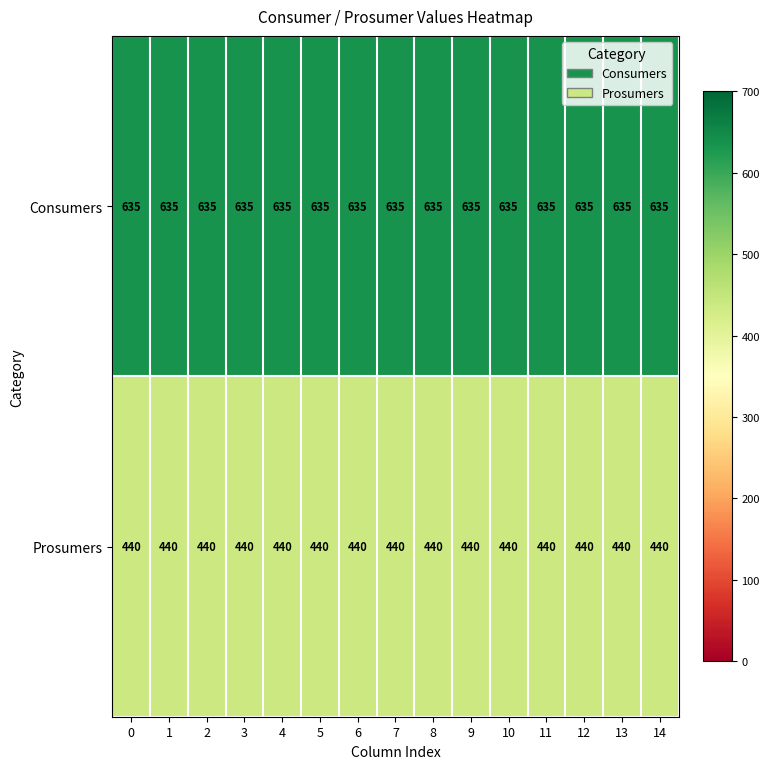

How many categories are shown in the chart?

15